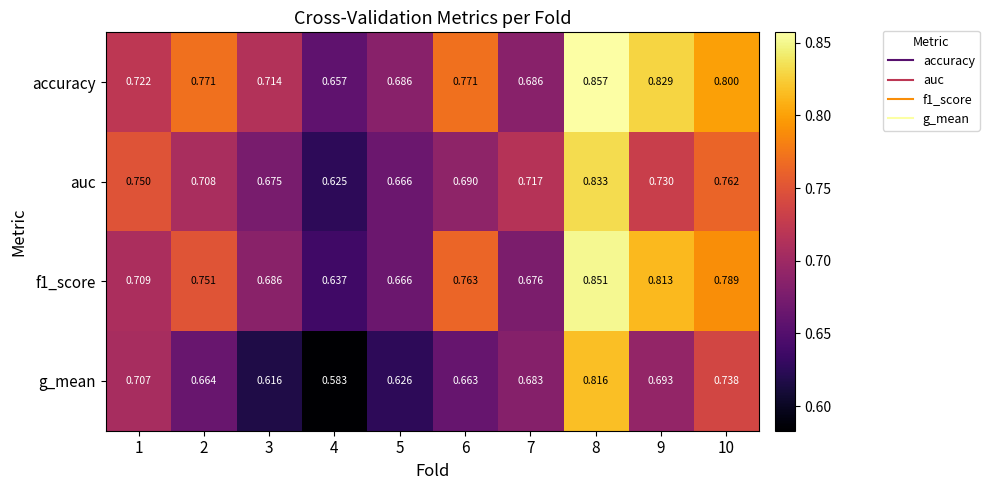

Which series has the widest spread of values?

g_mean